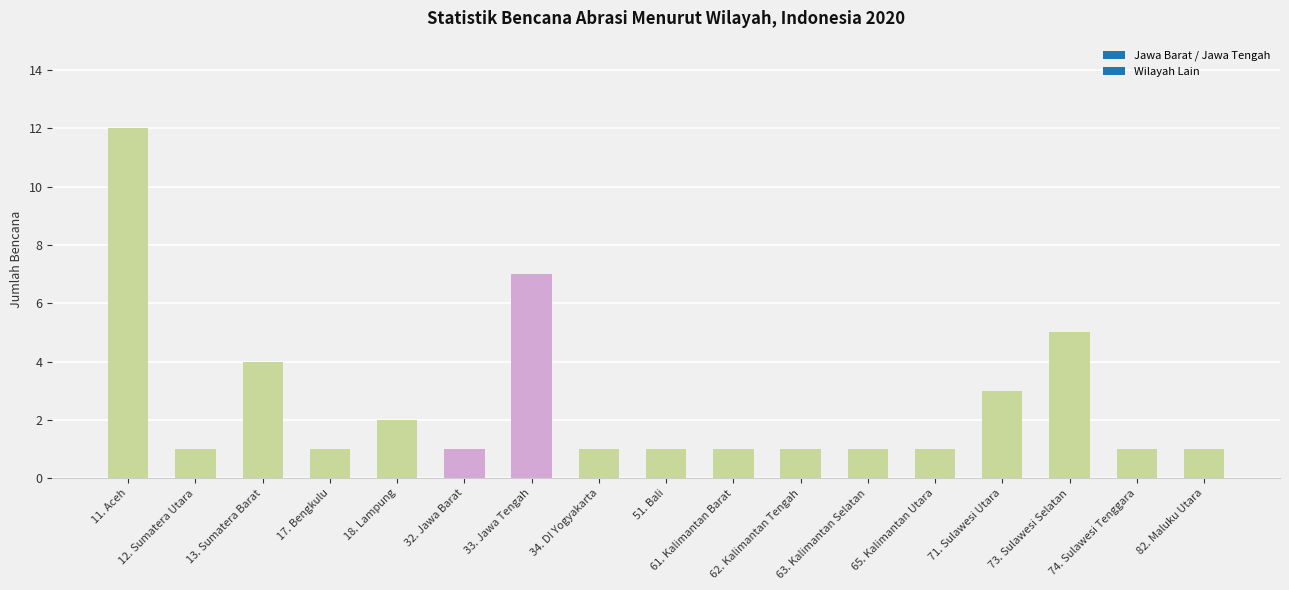

Approximately how many times larger is the value at 12. Sumatera Utara compared to 65. Kalimantan Utara?

1.0